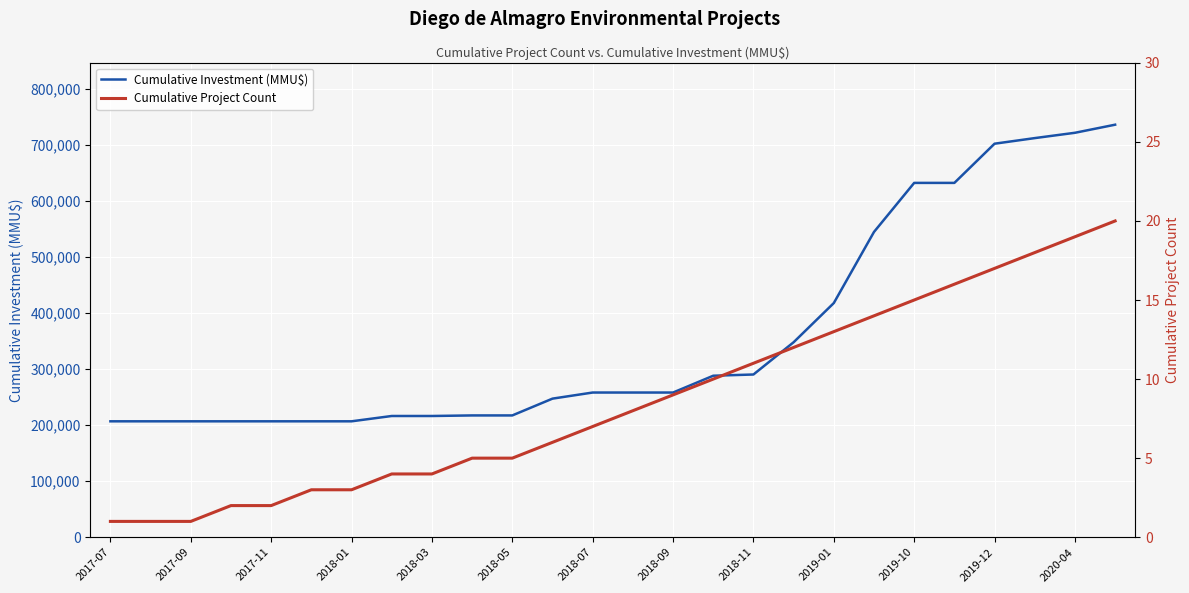

The value of Cumulative Investment (MMU$) at 2018-01 is 207002. True or false?

True